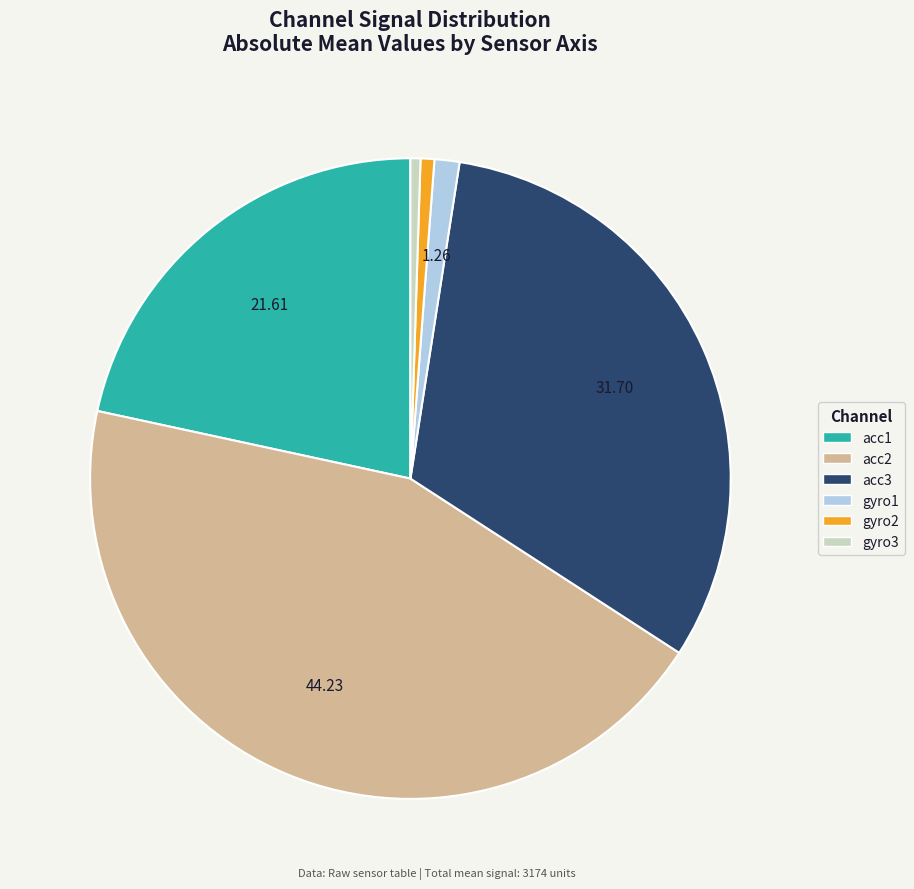

Do gyro2 and gyro3 together represent more than half of the pie?

No